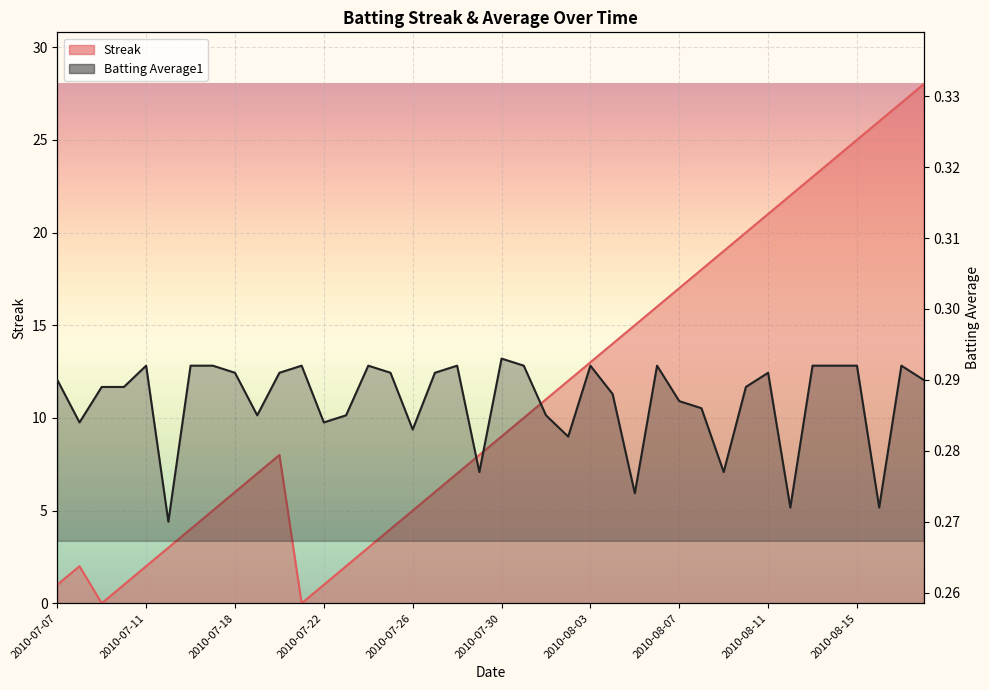

Reading right to left, transcribe all the data shown in this chart.

Streak: 2010-08-18=28.0	2010-08-17=27.0	2010-08-16=26.0	2010-08-15=25.0	2010-08-14=24.0	2010-08-13=23.0	2010-08-12=22.0	2010-08-11=21.0	2010-08-10=20.0	2010-08-09=19.0	2010-08-08=18.0	2010-08-07=17.0	2010-08-06=16.0	2010-08-05=15.0	2010-08-04=14.0	2010-08-03=13.0	2010-08-02=12.0	2010-08-01=11.0	2010-07-31=10.0	2010-07-30=9.0	2010-07-29=8.0	2010-07-28=7.0	2010-07-27=6.0	2010-07-26=5.0	2010-07-25=4.0	2010-07-24=3.0	2010-07-23=2.0	2010-07-22=1.0	2010-07-21=0.0	2010-07-20=8.0	2010-07-19=7.0	2010-07-18=6.0	2010-07-17=5.0	2010-07-16=4.0	2010-07-15=3.0	2010-07-11=2.0	2010-07-10=1.0	2010-07-09=0.0	2010-07-08=2.0	2010-07-07=1.0
Batting Average1: 2010-08-18=0.3	2010-08-17=0.3	2010-08-16=0.3	2010-08-15=0.3	2010-08-14=0.3	2010-08-13=0.3	2010-08-12=0.3	2010-08-11=0.3	2010-08-10=0.3	2010-08-09=0.3	2010-08-08=0.3	2010-08-07=0.3	2010-08-06=0.3	2010-08-05=0.3	2010-08-04=0.3	2010-08-03=0.3	2010-08-02=0.3	2010-08-01=0.3	2010-07-31=0.3	2010-07-30=0.3	2010-07-29=0.3	2010-07-28=0.3	2010-07-27=0.3	2010-07-26=0.3	2010-07-25=0.3	2010-07-24=0.3	2010-07-23=0.3	2010-07-22=0.3	2010-07-21=0.3	2010-07-20=0.3	2010-07-19=0.3	2010-07-18=0.3	2010-07-17=0.3	2010-07-16=0.3	2010-07-15=0.3	2010-07-11=0.3	2010-07-10=0.3	2010-07-09=0.3	2010-07-08=0.3	2010-07-07=0.3